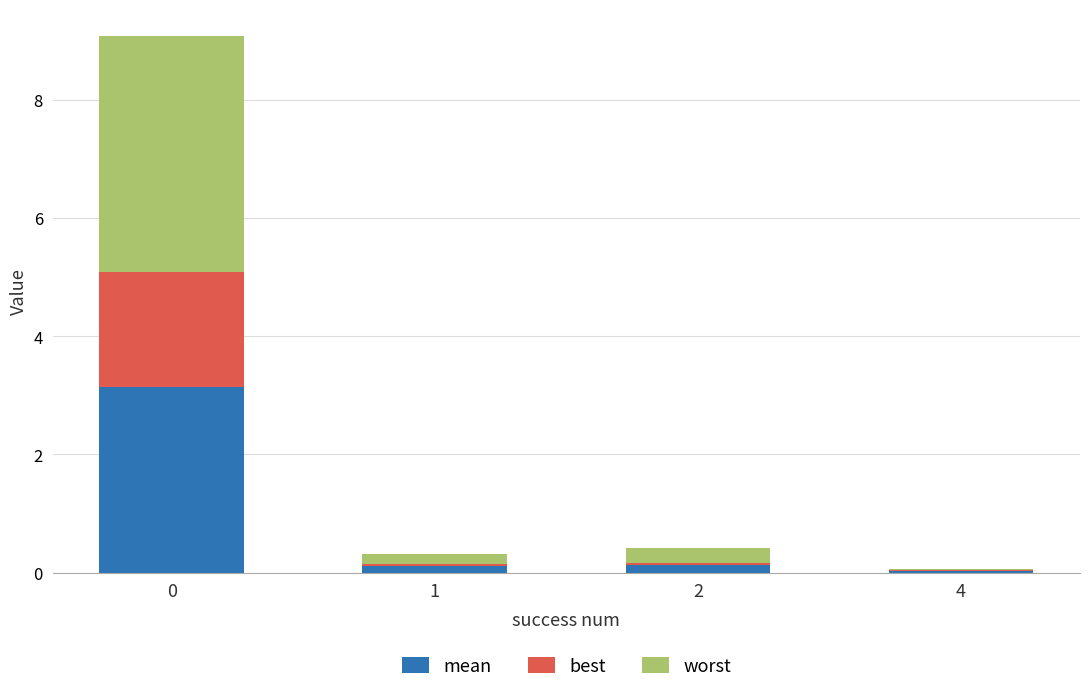

The worst series shows 0.2 at 2. True or false?

True